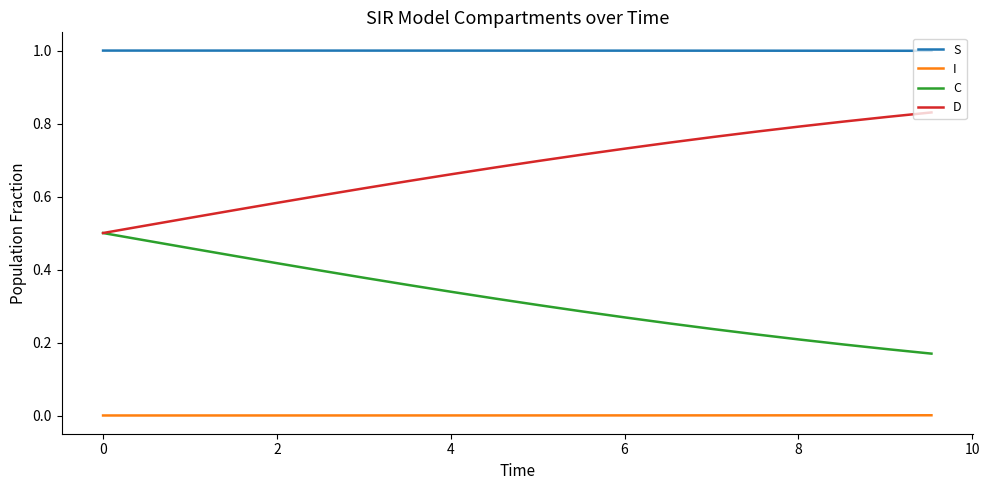

List the series in order of their overall mean, lowest first.

I, C, D, S